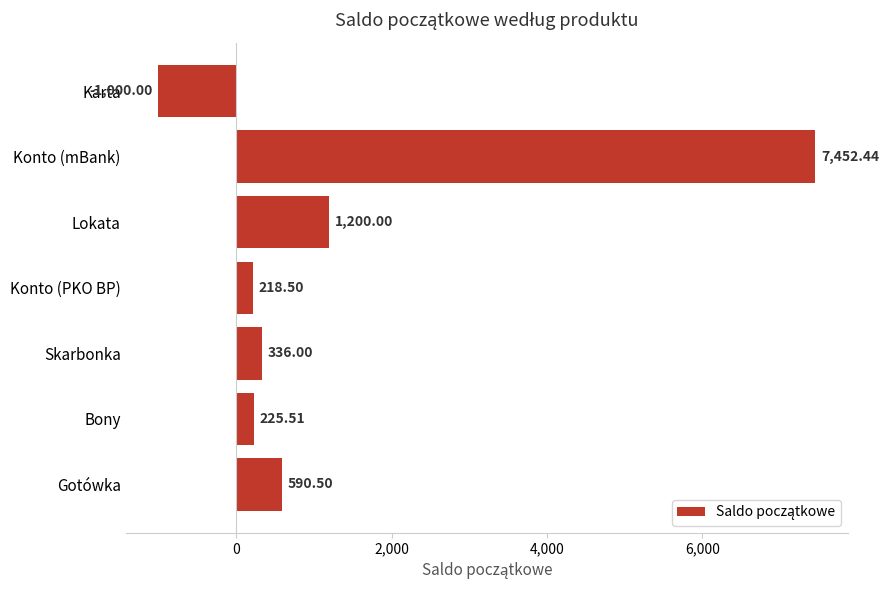

What is the difference between the values at Bony and Lokata?

974.5